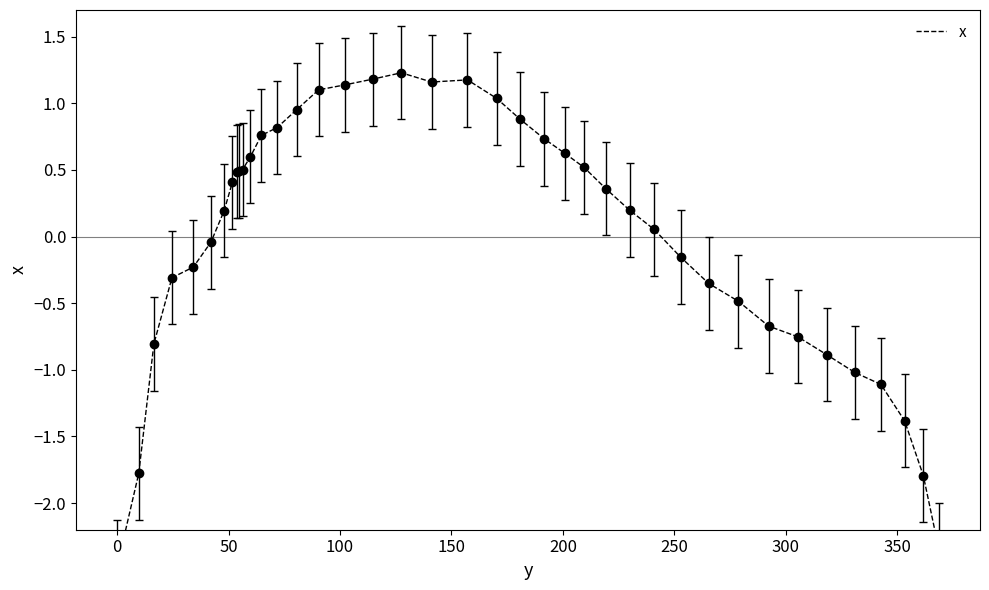

What is the value of the 39th point from the left?

-1.8